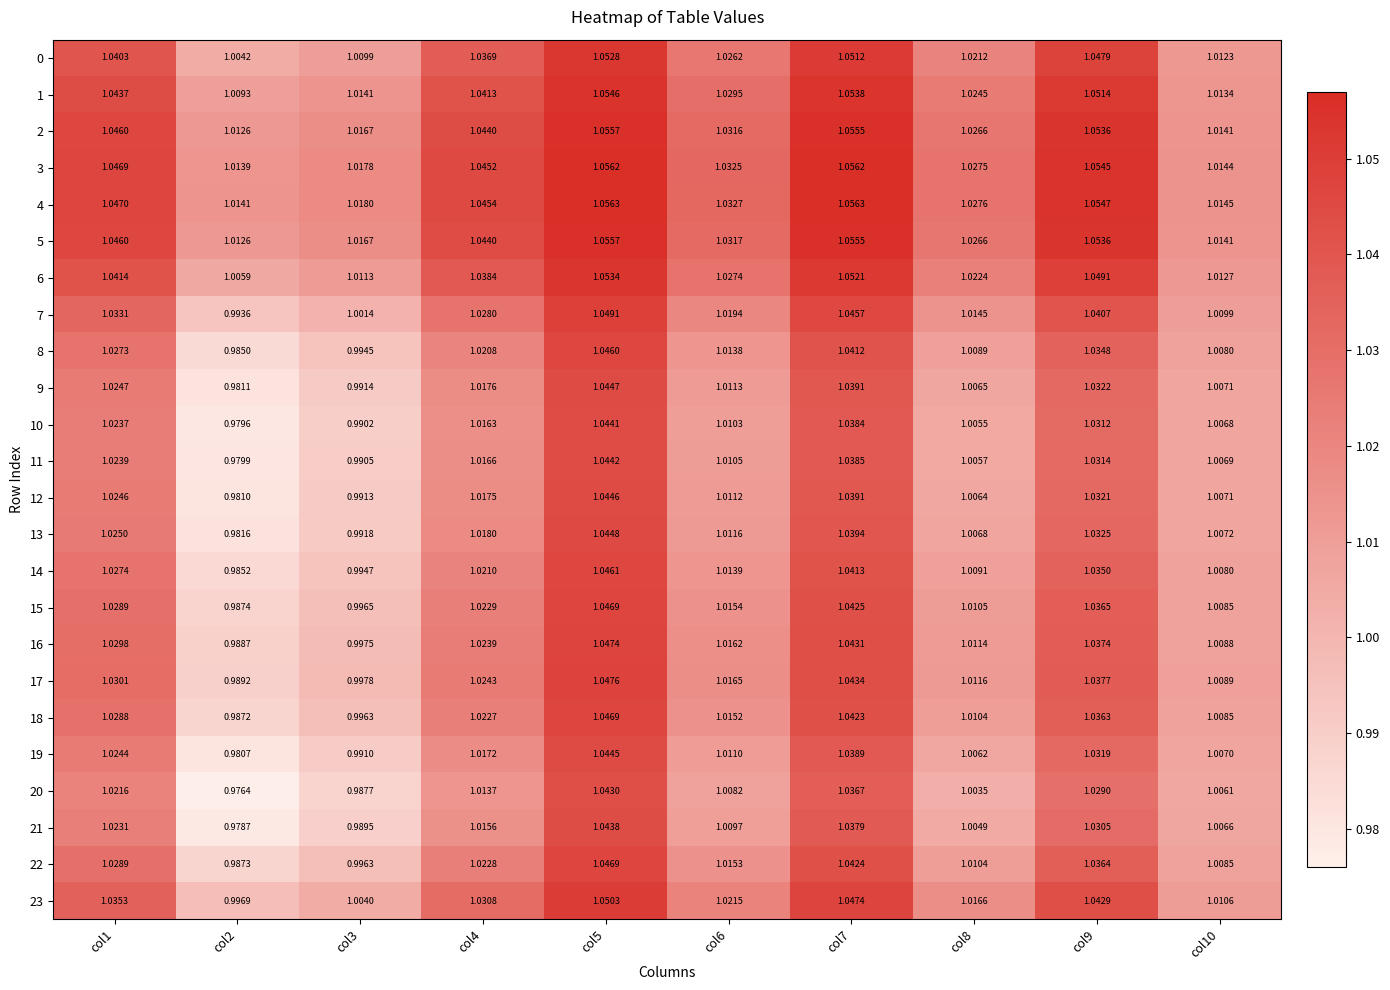

At which category is the sum across all series the highest?

col5